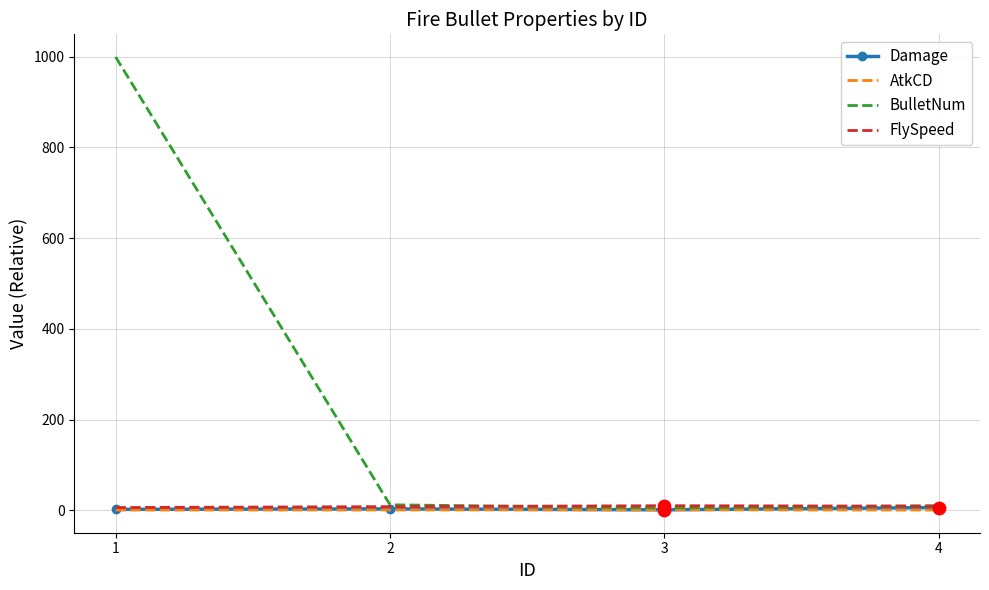

Which series has the widest spread of values?

BulletNum